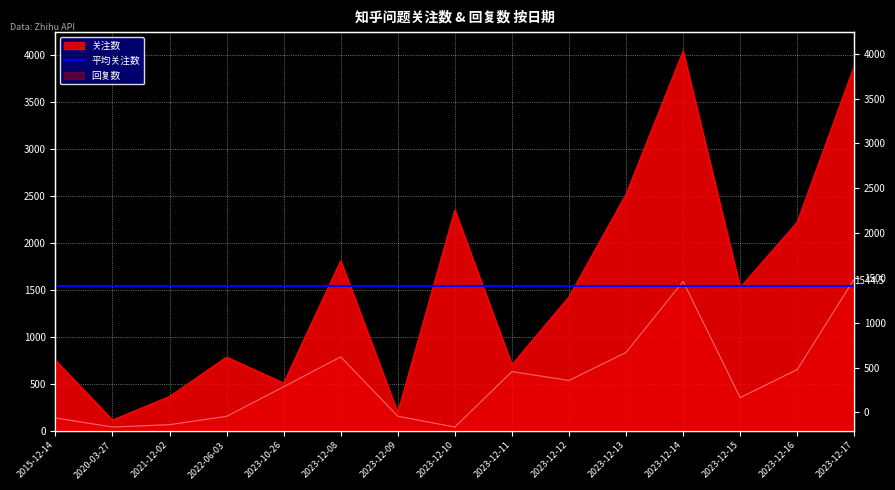

Which has a higher value, 2023-12-10 or 2022-06-03?

2023-12-10